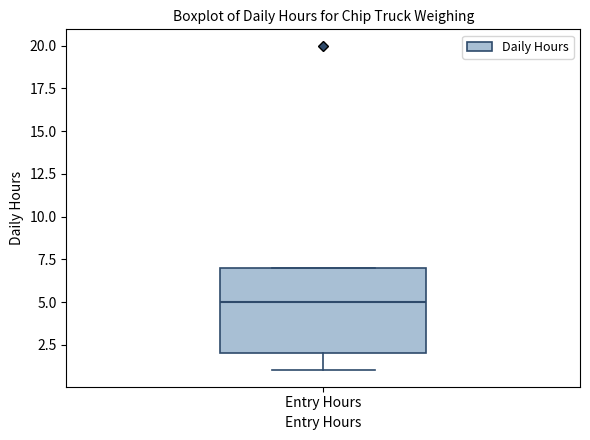

Transcribe this box plot: give where the median line is, the range the box spans, and where the two whiskers end, as read against the y-axis. The values are not printed on the chart, so give them approximately, as read against the axis.

median 5, box 2 to 7, whiskers 1 to 7